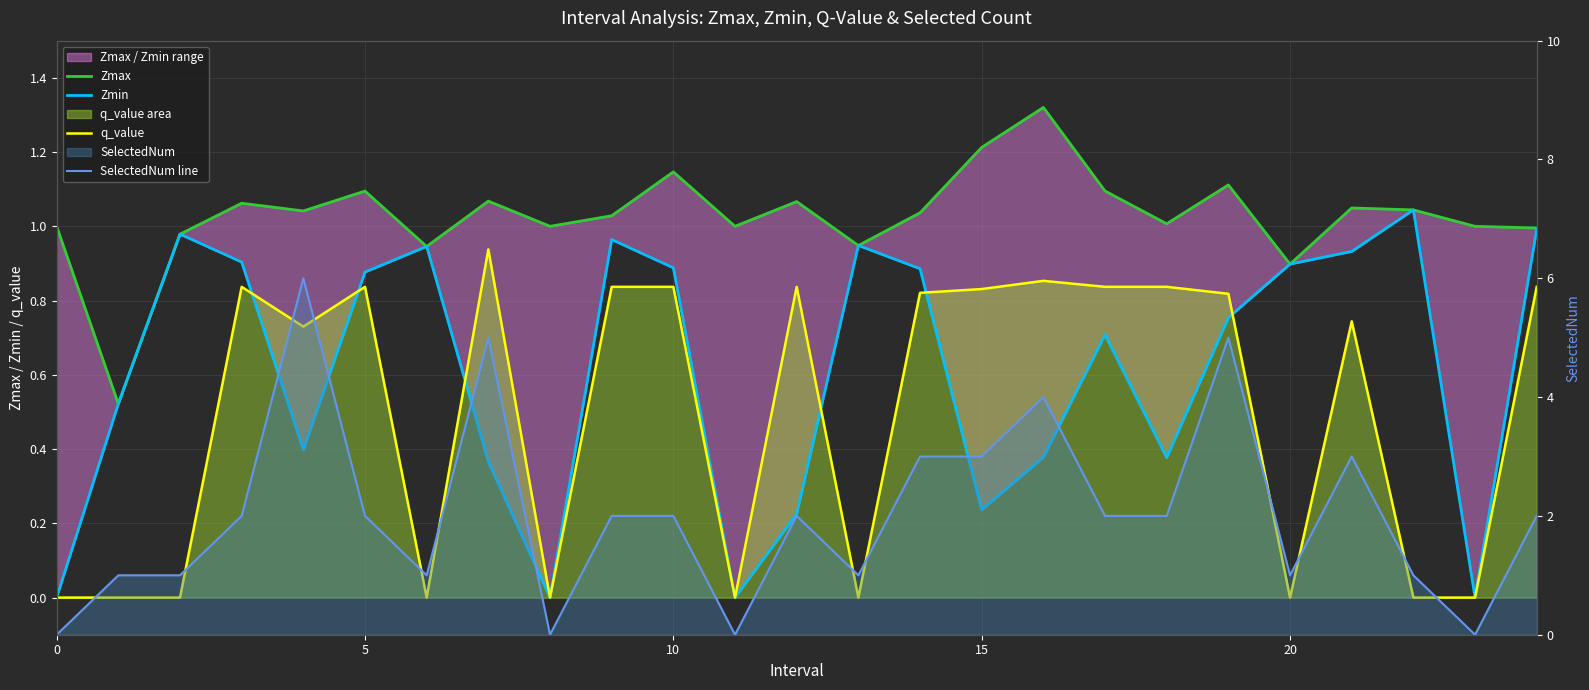

How many intersections are there between SelectedNum line and Zmax?

7